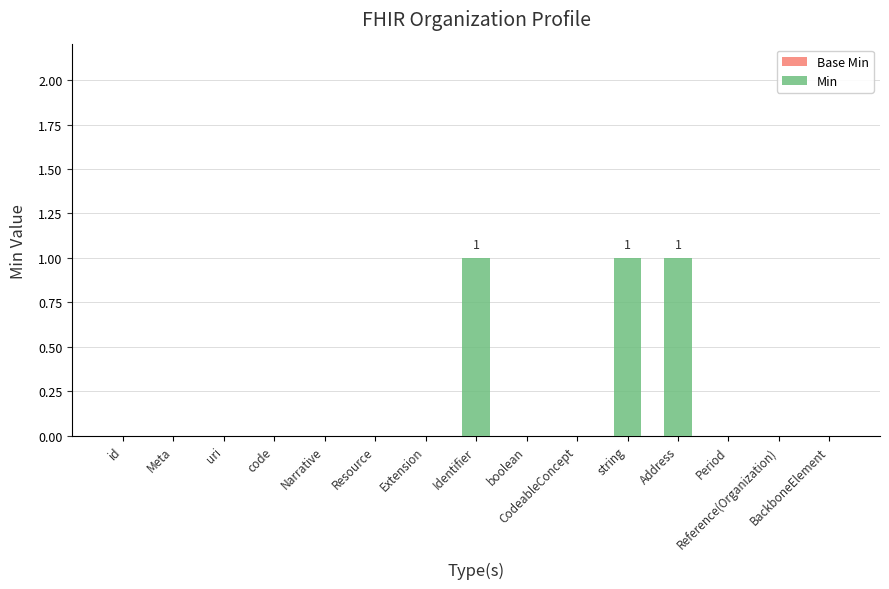

What is the sum of all values?

3